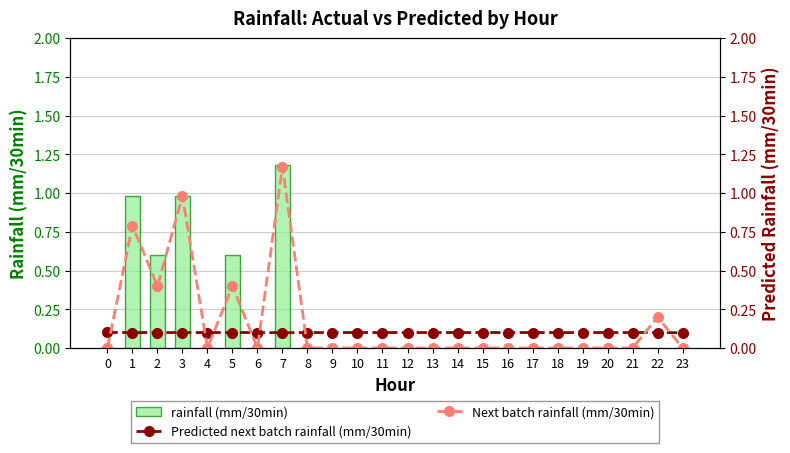

At which category is the sum across all series the highest?

7